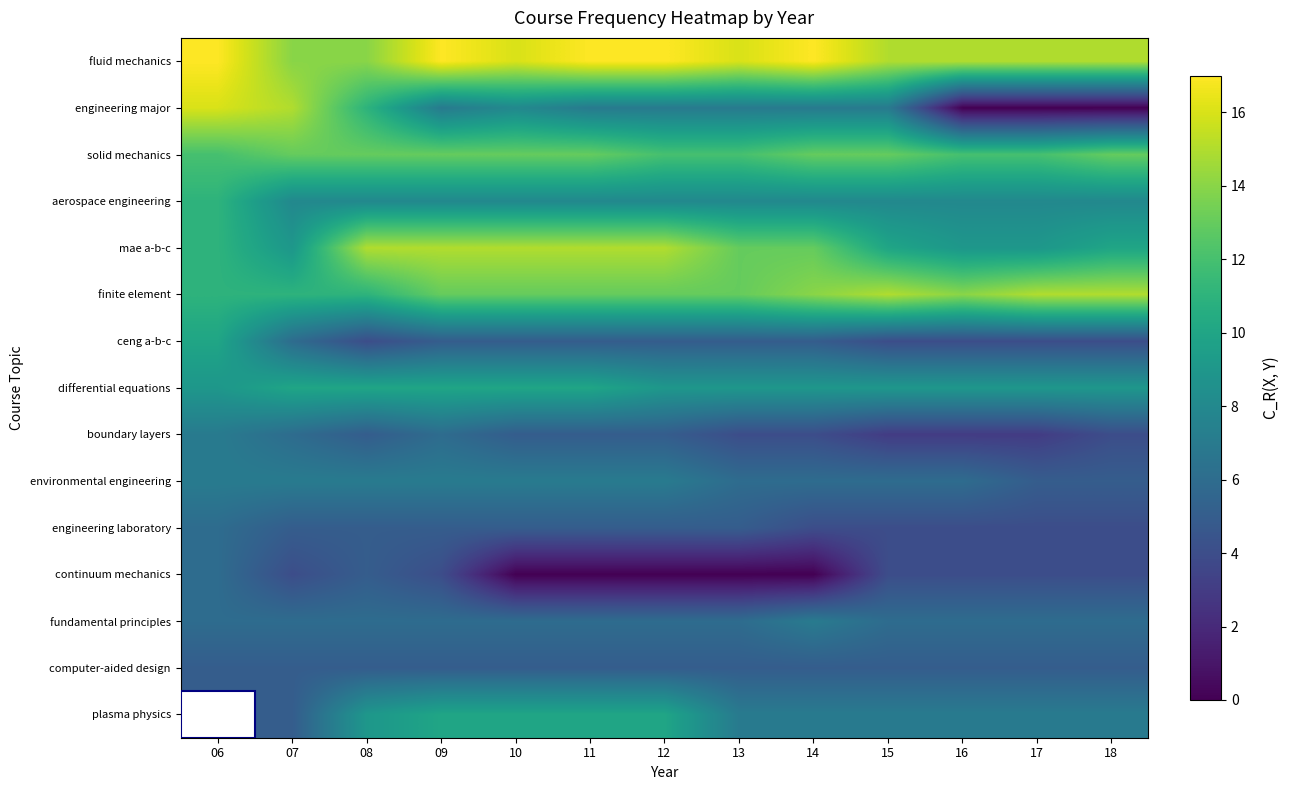

Rank the series by their maximum value, from highest to lowest.

fluid mechanics, engineering major, mae a-b-c, finite element, solid mechanics, aerospace engineering, ceng a-b-c, differential equations, plasma physics, boundary layers, environmental engineering, fundamental principles, engineering laboratory, continuum mechanics, computer-aided design